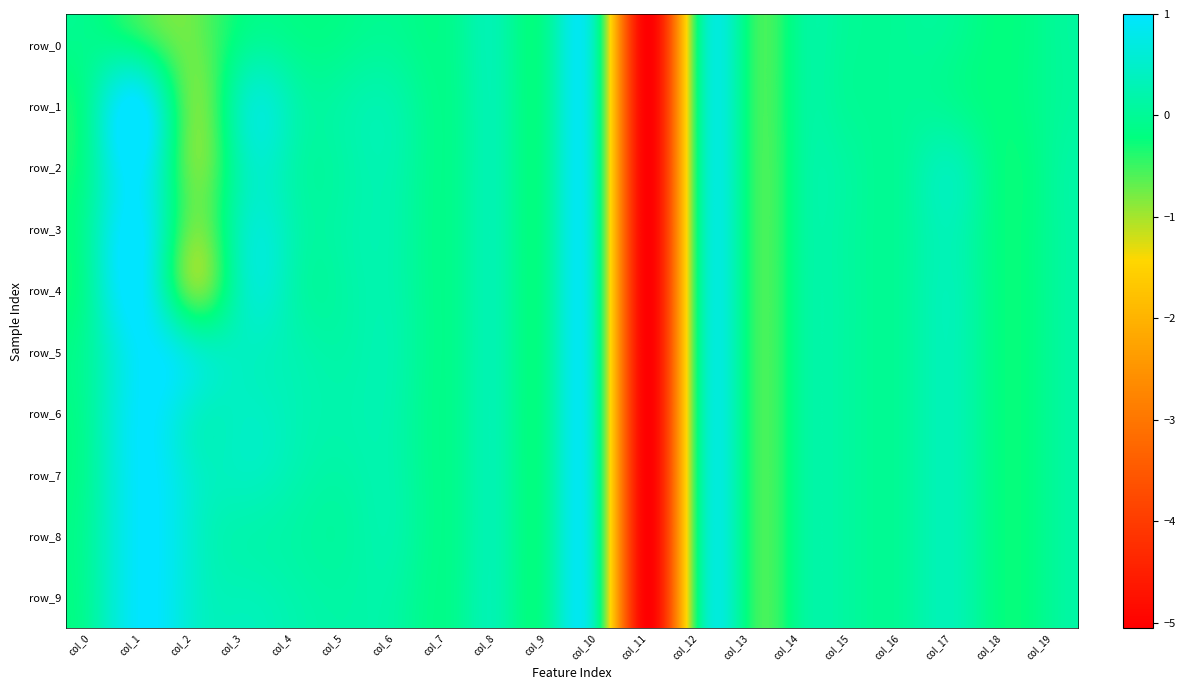

Reading left to right, what are all the values shown in this chart?

row_0: -0.1	-0.2	-0.7	-0.1	-0.1	-0.1	-0.0	-0.1	0.2	0.0	0.0	-5.1	-0.1	-0.3	-0.0	-0.0	-0.0	-0.0	-0.2	-0.0
row_1: 0.1	1.0	-0.7	0.4	0.2	0.1	0.2	-0.1	0.2	0.0	0.0	-5.1	-0.1	-0.3	-0.0	-0.0	-0.0	-0.0	-0.2	-0.0
row_2: 0.1	1.0	-0.7	0.3	0.2	0.1	0.2	-0.1	0.2	0.0	0.0	-5.1	-0.1	-0.3	0.0	0.1	0.0	0.3	-0.2	0.0
row_3: 0.2	1.0	-0.7	0.4	0.2	0.2	0.2	-0.1	0.2	0.0	0.0	-5.1	-0.1	-0.3	0.0	0.1	0.0	0.3	-0.2	0.0
row_4: 0.1	1.0	-0.7	0.4	0.2	0.1	0.2	-0.1	0.2	0.0	0.0	-5.1	-0.1	-0.3	0.0	0.1	0.0	0.3	-0.2	0.0
row_5: 0.1	1.0	0.5	0.4	0.3	0.2	0.2	-0.1	0.2	0.0	0.0	-5.1	-0.1	-0.3	0.0	0.1	0.0	0.3	-0.2	0.0
row_6: 0.1	1.0	0.5	0.4	0.3	0.2	0.2	-0.1	0.2	0.0	0.0	-5.1	-0.1	-0.3	0.0	0.1	0.0	0.3	-0.2	0.0
row_7: 0.1	1.0	0.5	0.4	0.3	0.2	0.2	-0.1	0.2	0.0	0.0	-5.1	-0.1	-0.3	0.0	0.1	0.0	0.3	-0.2	0.0
row_8: 0.1	1.0	0.5	0.2	0.1	0.1	0.2	-0.1	0.2	0.0	0.0	-5.1	-0.1	-0.3	0.0	0.1	0.0	0.3	-0.2	0.0
row_9: 0.1	1.0	0.5	0.3	0.2	0.1	0.1	-0.1	0.2	0.0	0.0	-5.1	-0.1	-0.3	0.0	0.1	0.0	0.3	-0.2	0.0